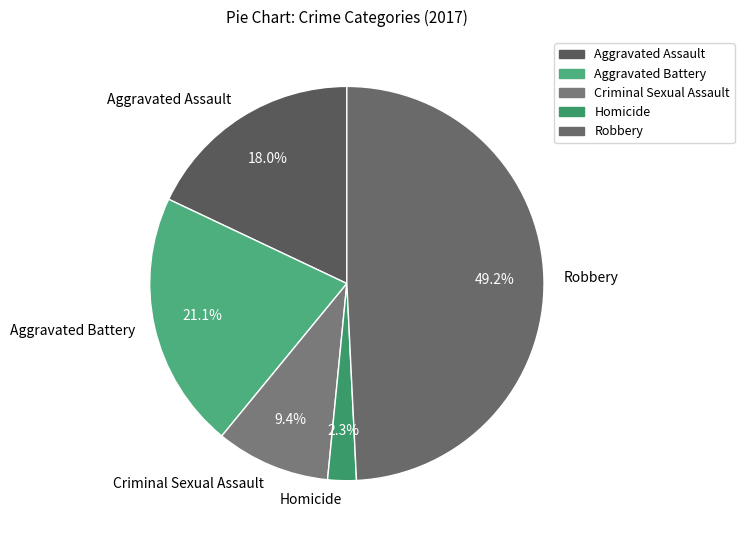

What percentage is the Homicide slice, to the nearest percent?

2%